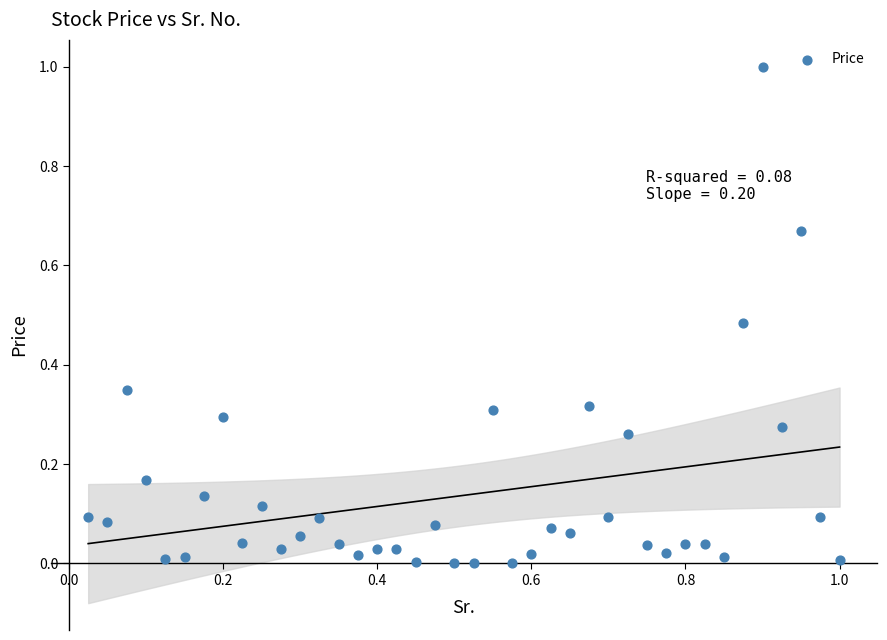

What is the range of Y values (max minus min)?

1.0